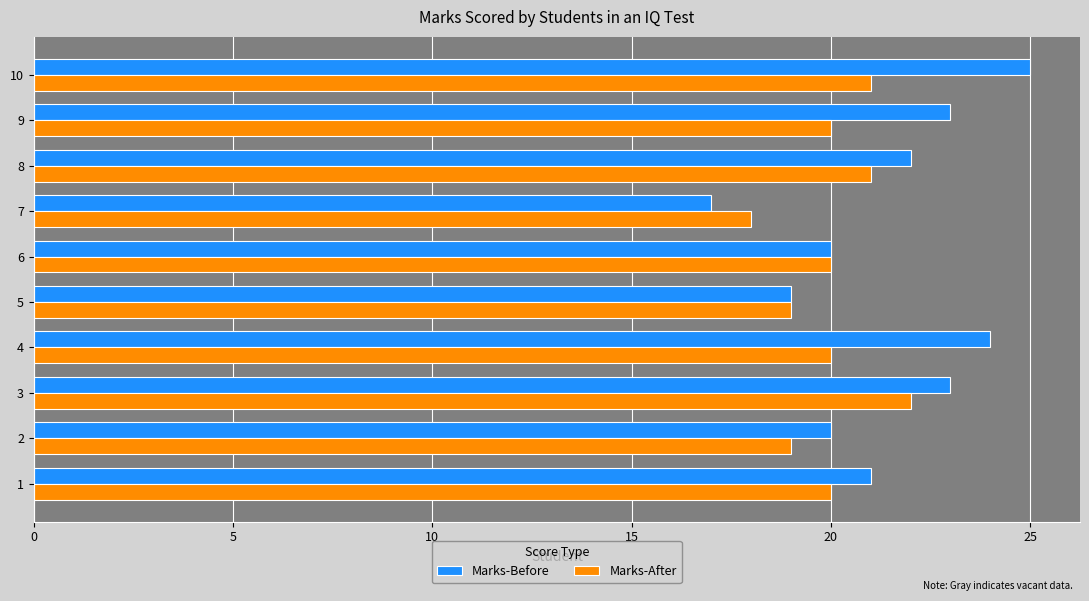

Is the value of Marks-After at 9 greater than the value of Marks-Before at 1?

No